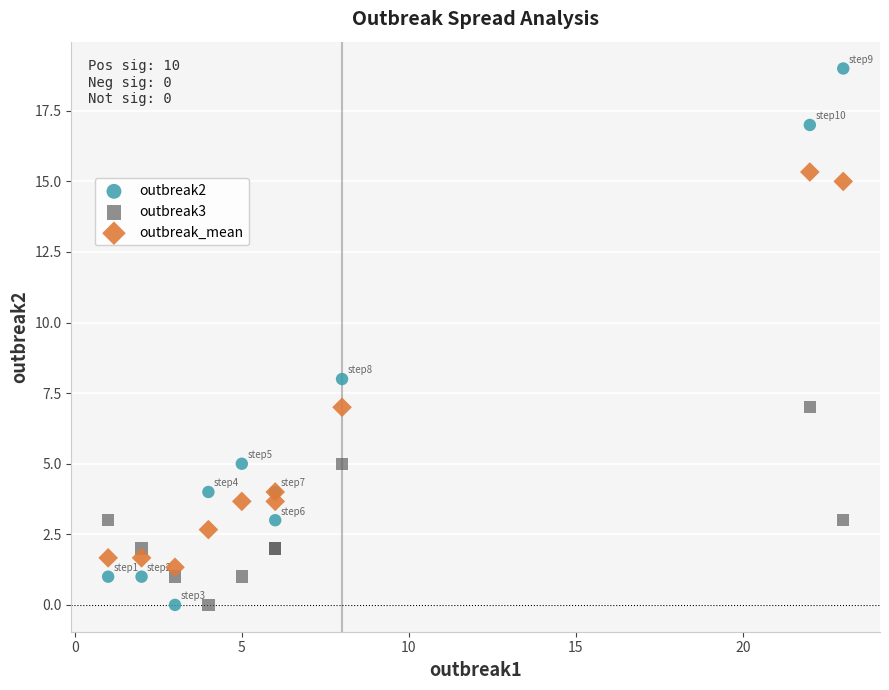

Which series has the largest Y range (max minus min)?

outbreak2